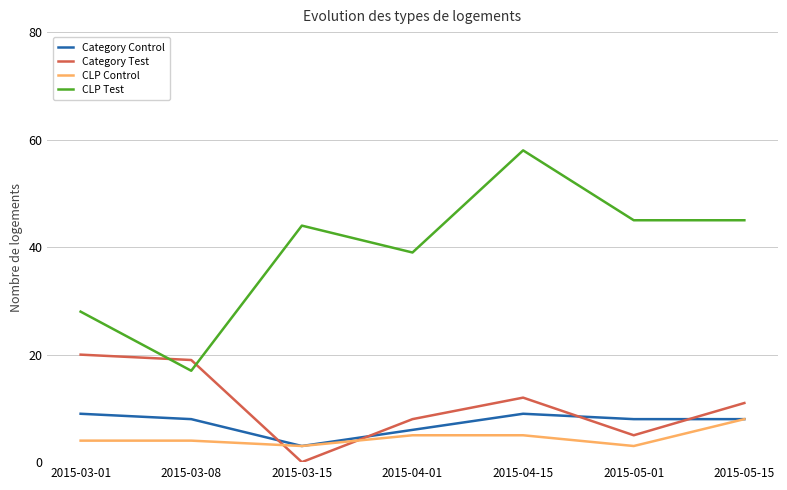

What is the sum of the CLP Control values at 2015-04-15 and 2015-04-01?

10